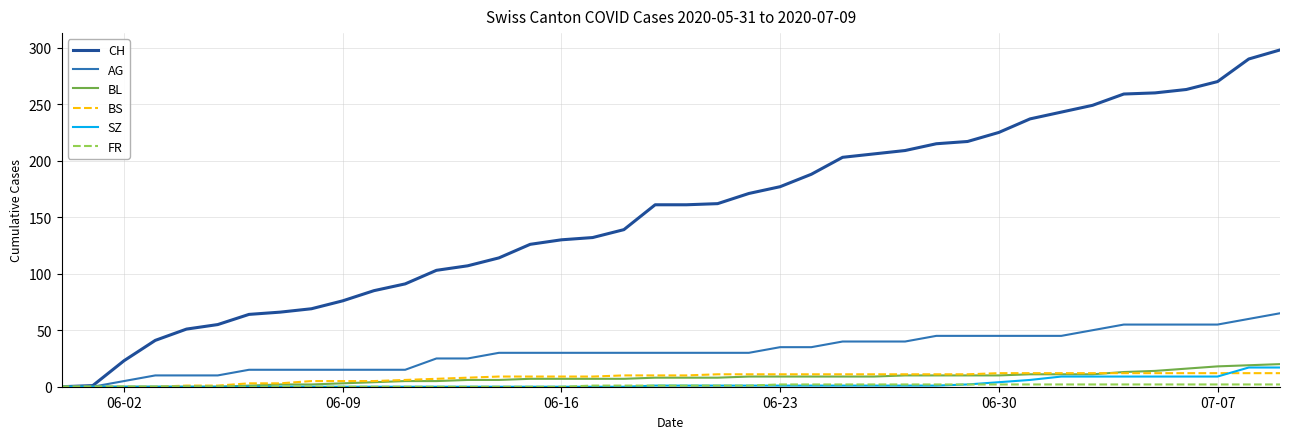

Which series has the largest total across all categories?

CH